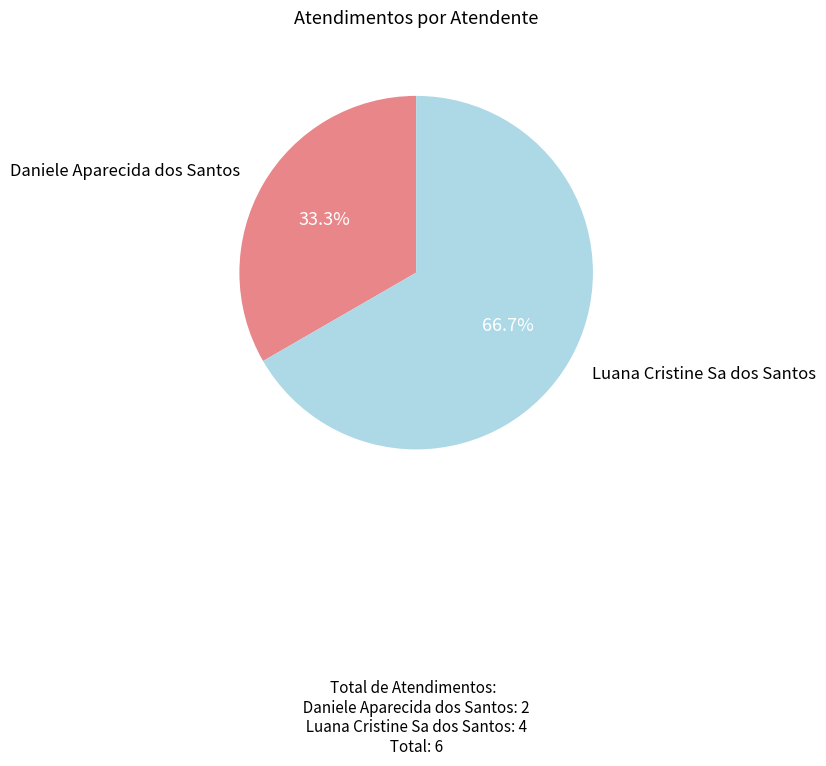

Is Luana Cristine Sa dos Santos the majority of the pie?

Yes